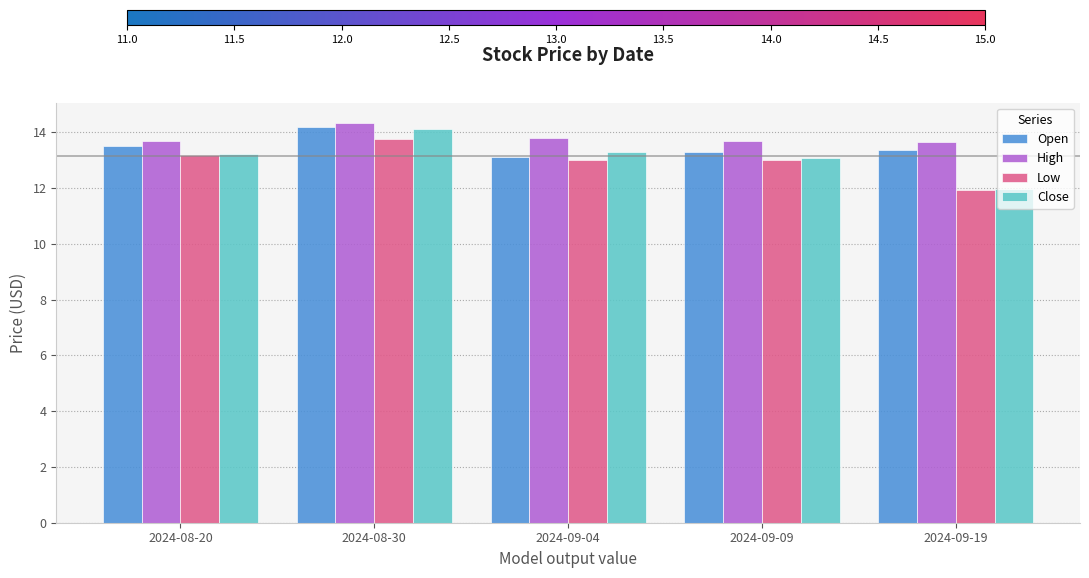

What is the average value of the Open series?

13.5